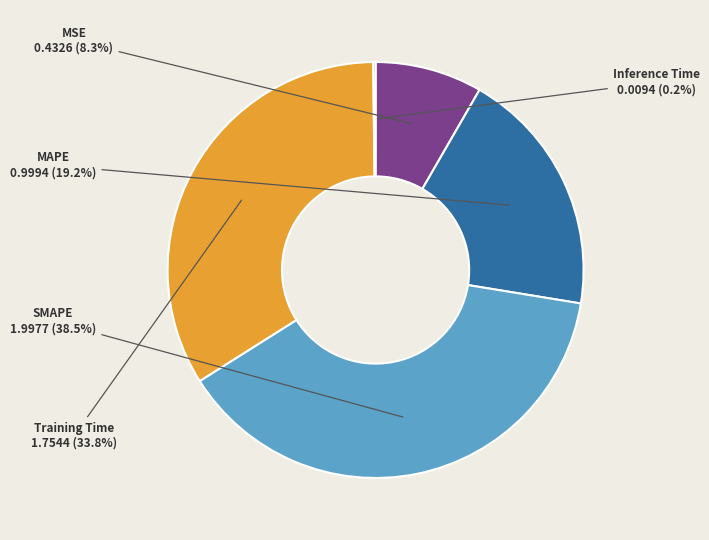

To the nearest percent, what is the combined percentage of SMAPE and MSE?

47%